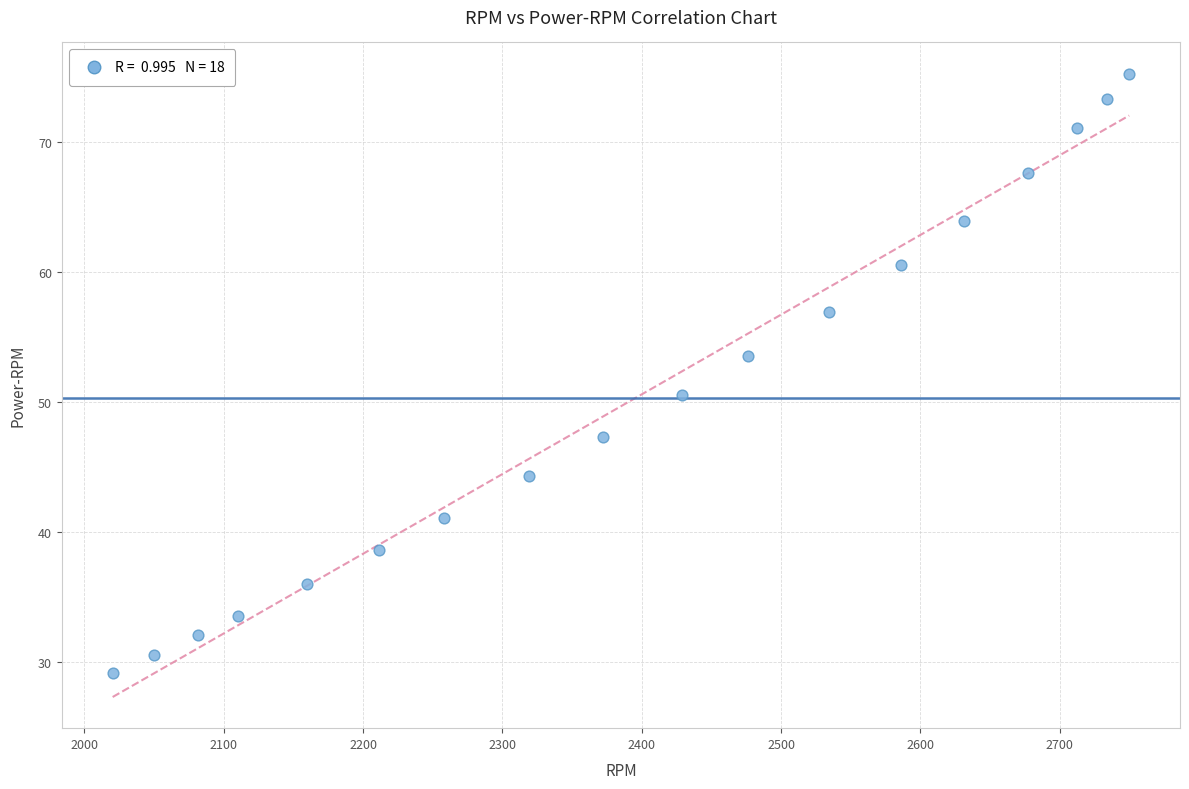

What is the range of Y values (max minus min)?

46.1